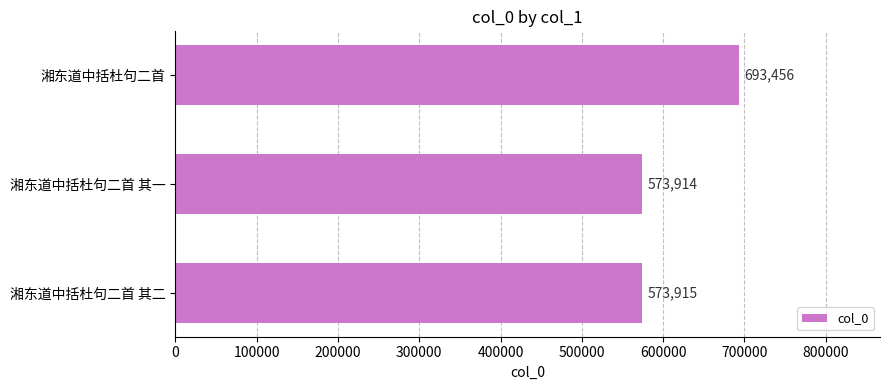

Where is the data nearest to the value 633685?

湘东道中括杜句二首 其二